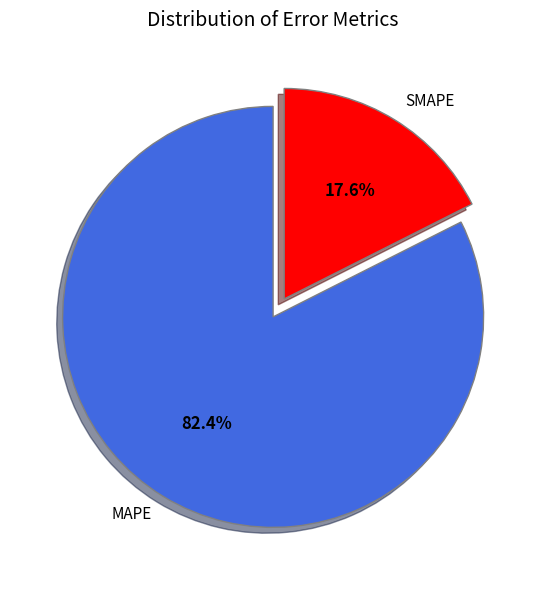

Which category accounts for the majority?

MAPE